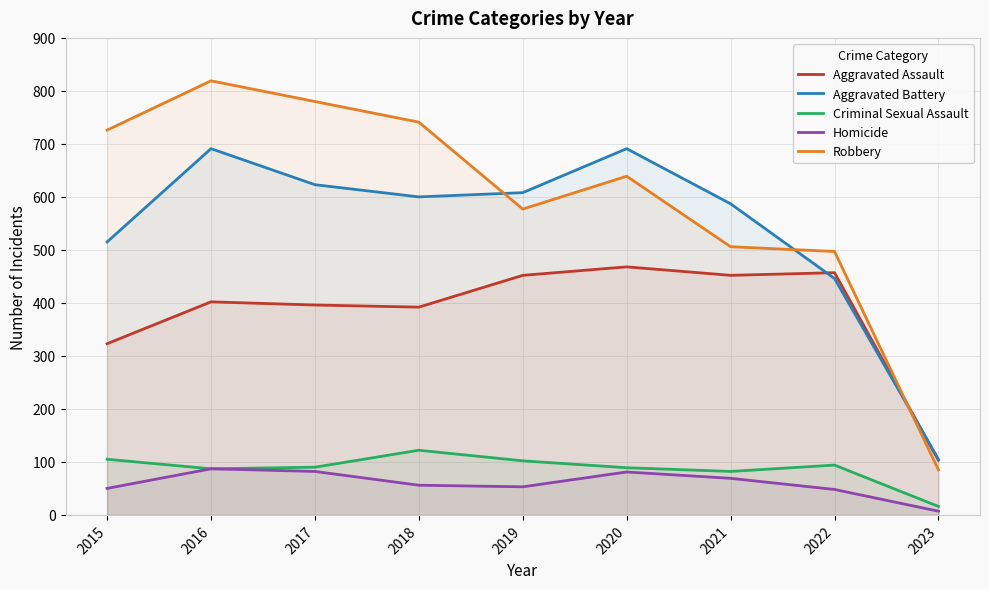

What is the average value of the Robbery series?

597